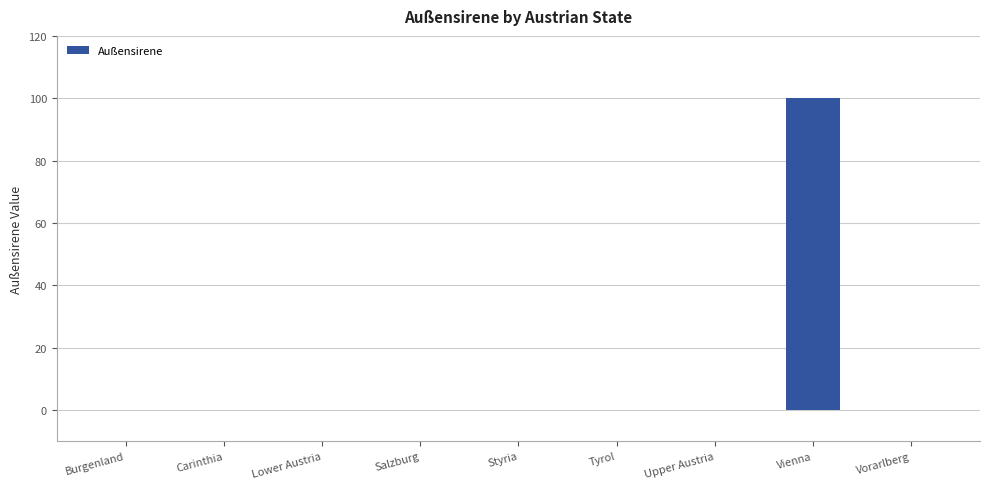

True or false: the data shows 0 at Upper Austria.

True